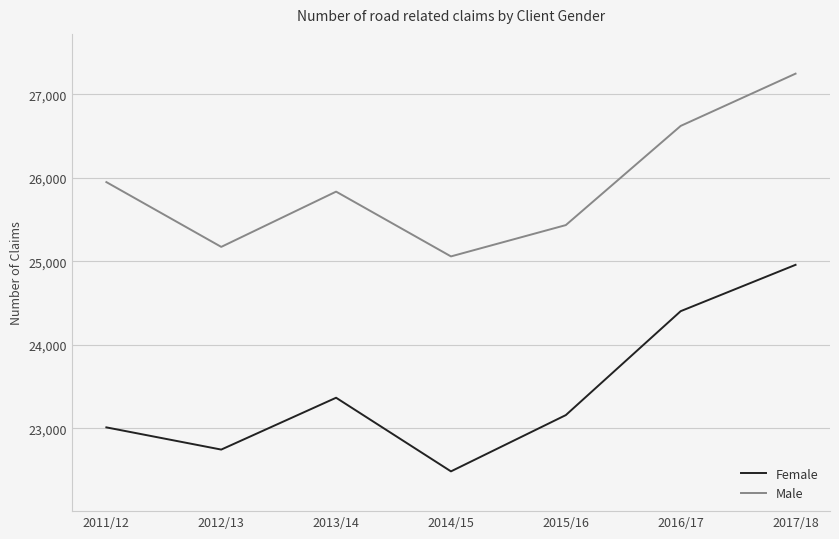

True or false: Female and Male cross at least once.

False